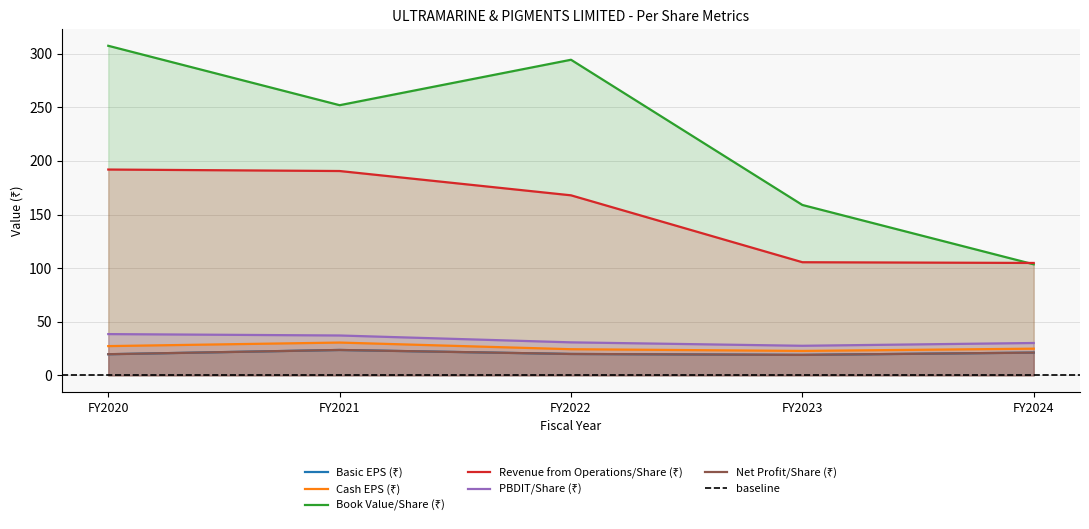

How many lines are shown in the chart?

6